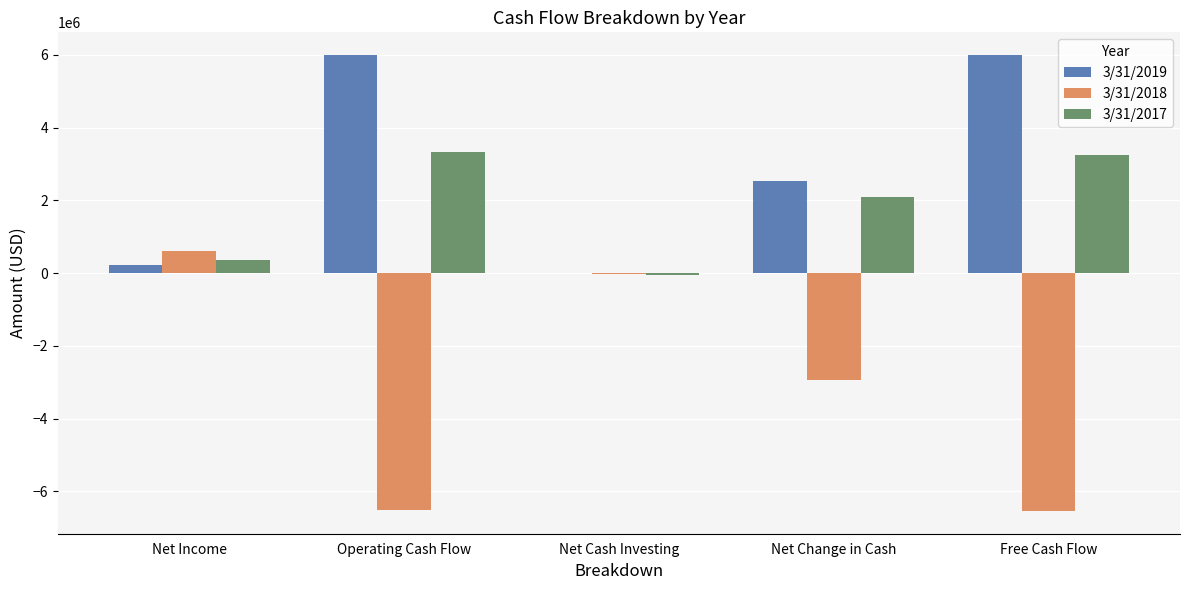

What is the greatest value displayed?

5994660